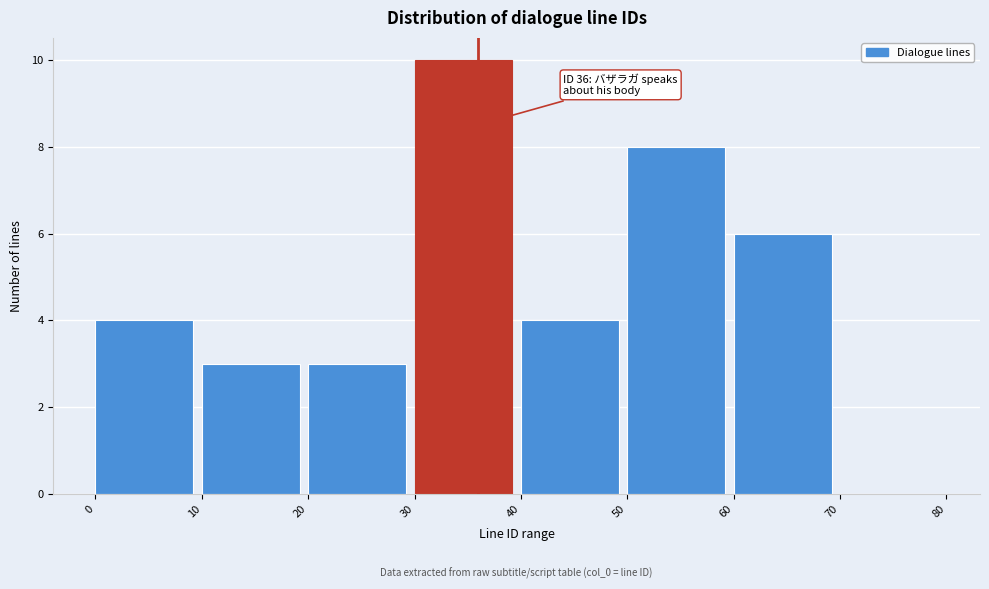

Over which range of the x-axis is the bar tallest?

30 to 40